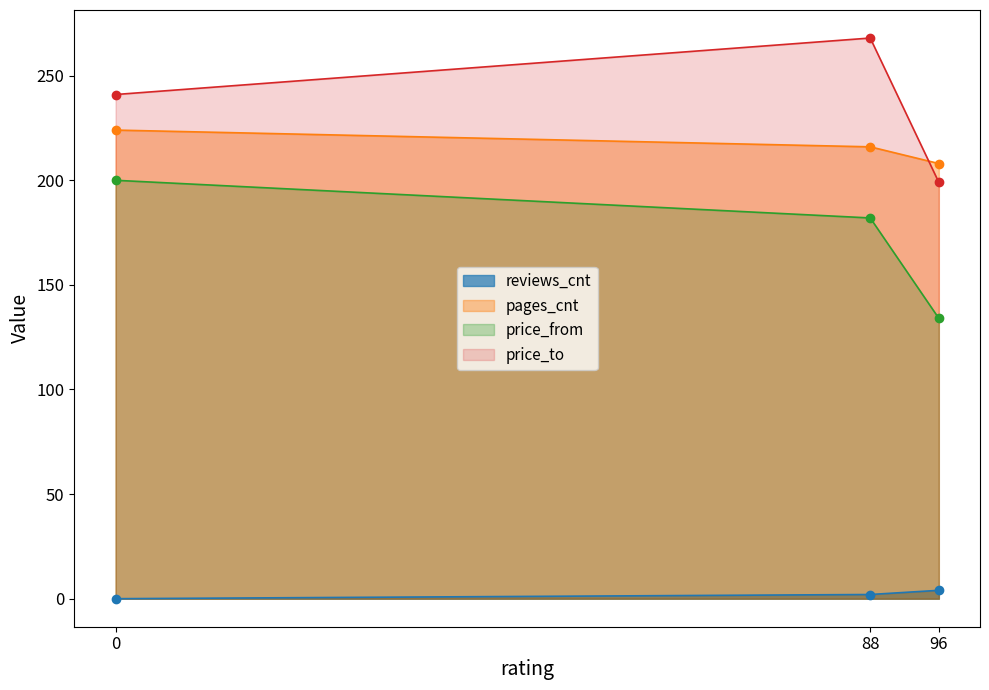

At 0, list the series in order from largest to smallest.

price_to, pages_cnt, price_from, reviews_cnt